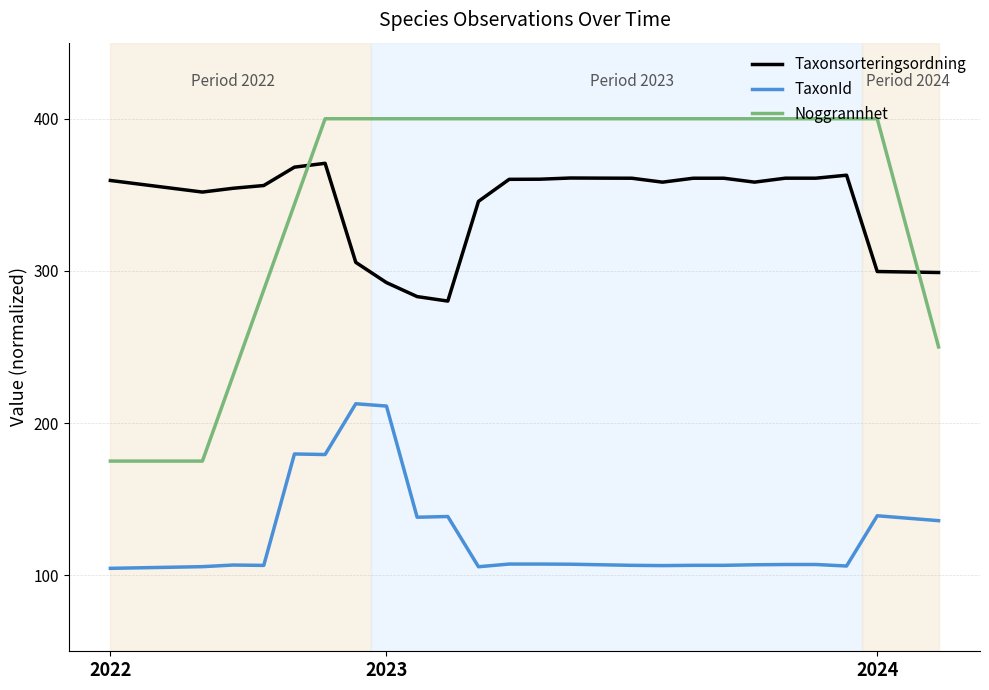

What is the minimum value for Taxonsorteringsordning?

280.2